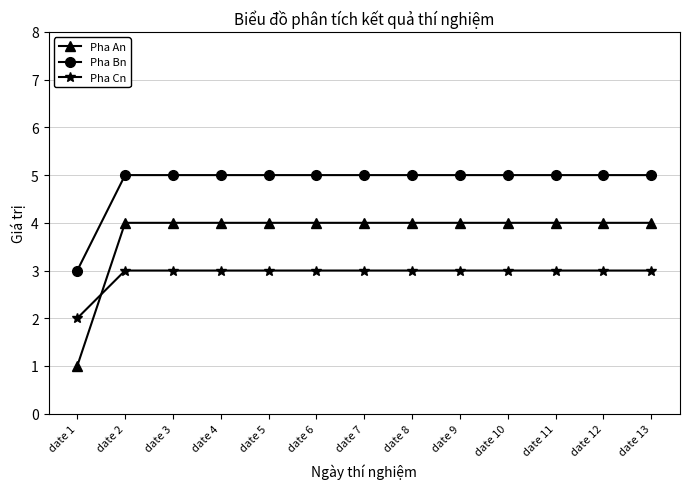

At which label does Pha An reach its minimum?

date 1